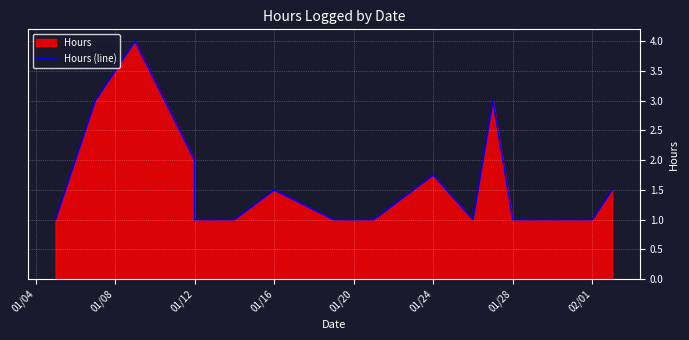

The value at 02/01 is 0.2. True or false?

False